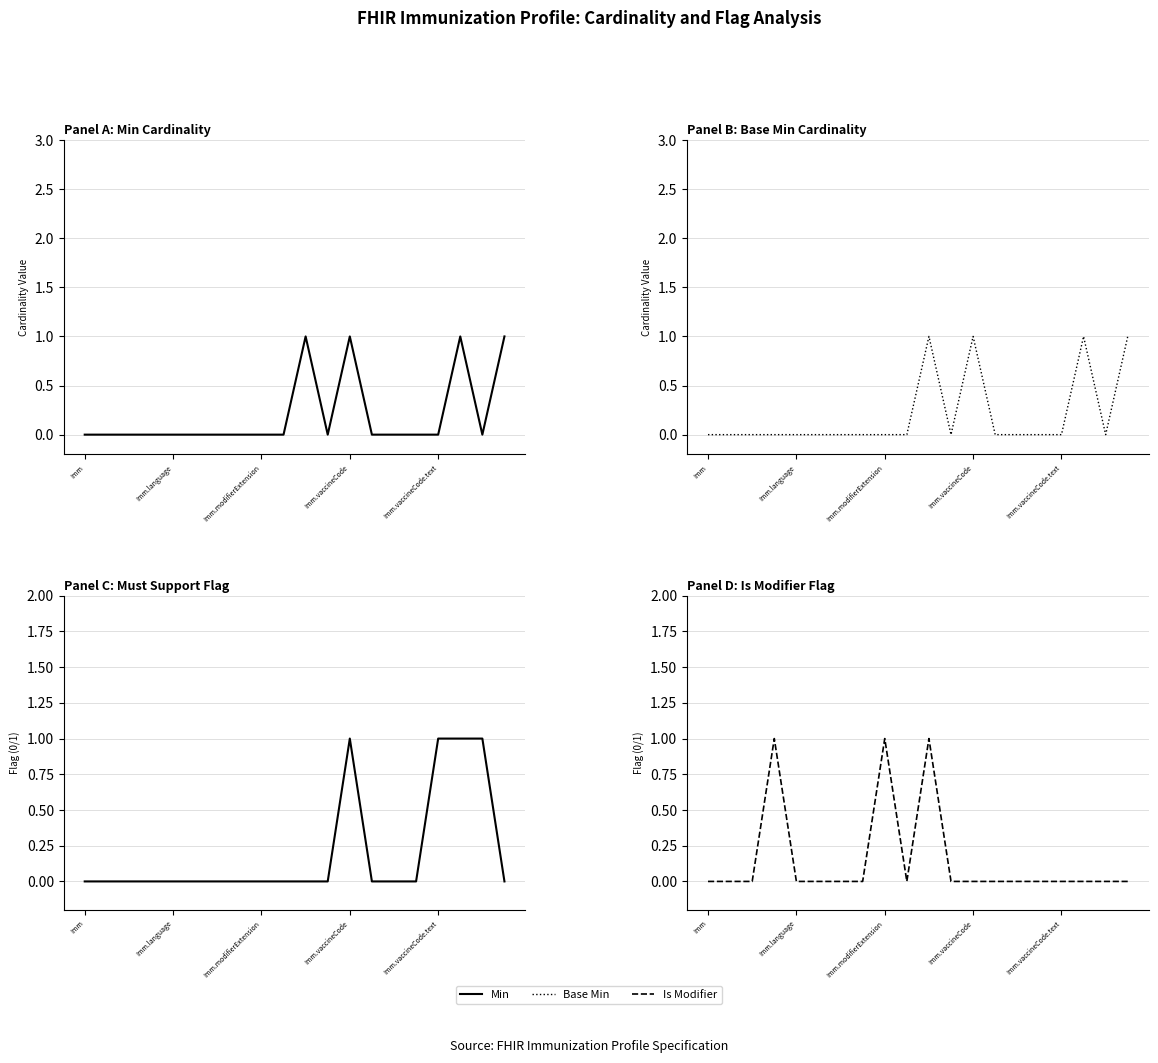

What is the difference between the maximum and minimum values in the Min series?

1